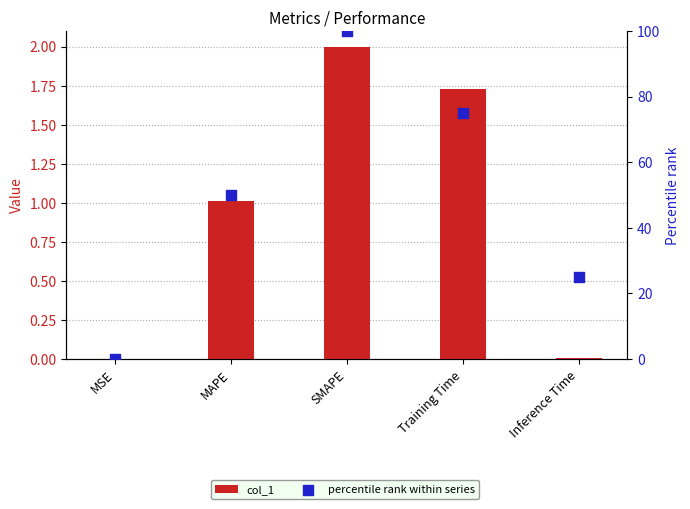

At how many categories does at least one series exceed 93?

1